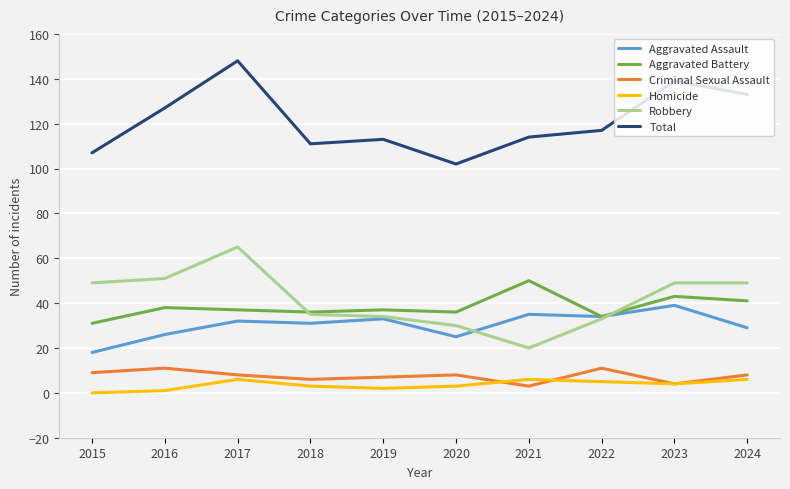

How many categories are shown in the chart?

10